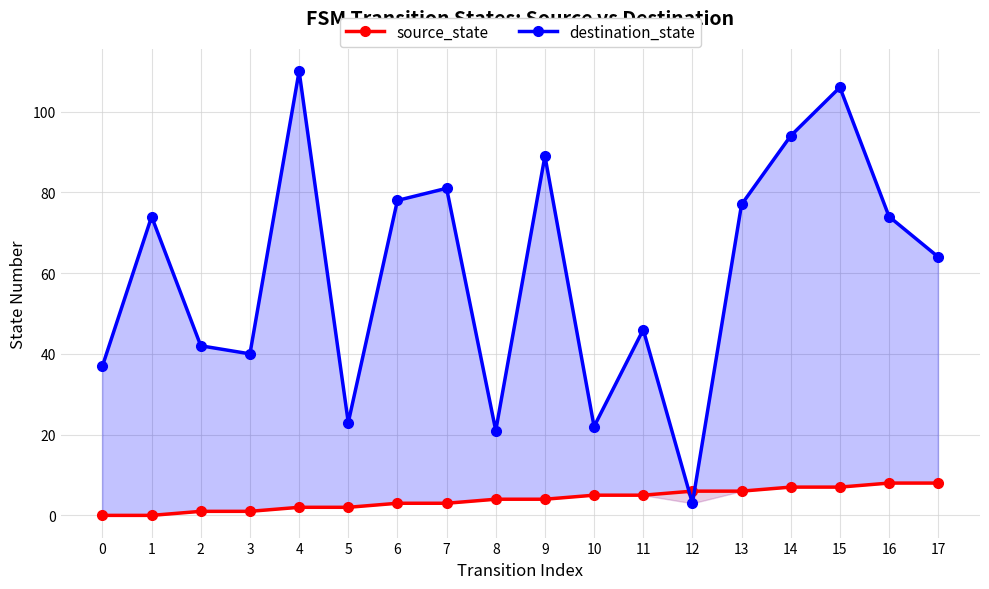

What is the average value of the destination_state series?

60